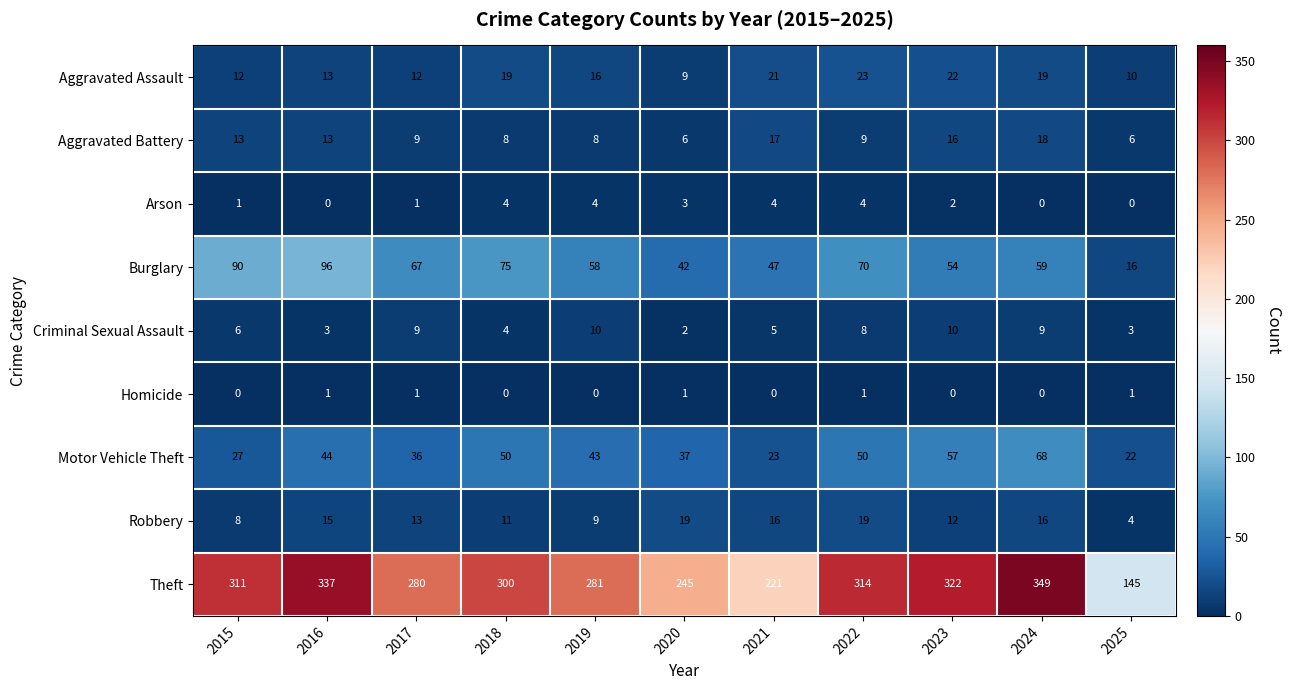

Where is Robbery nearest to the value 11?

2018